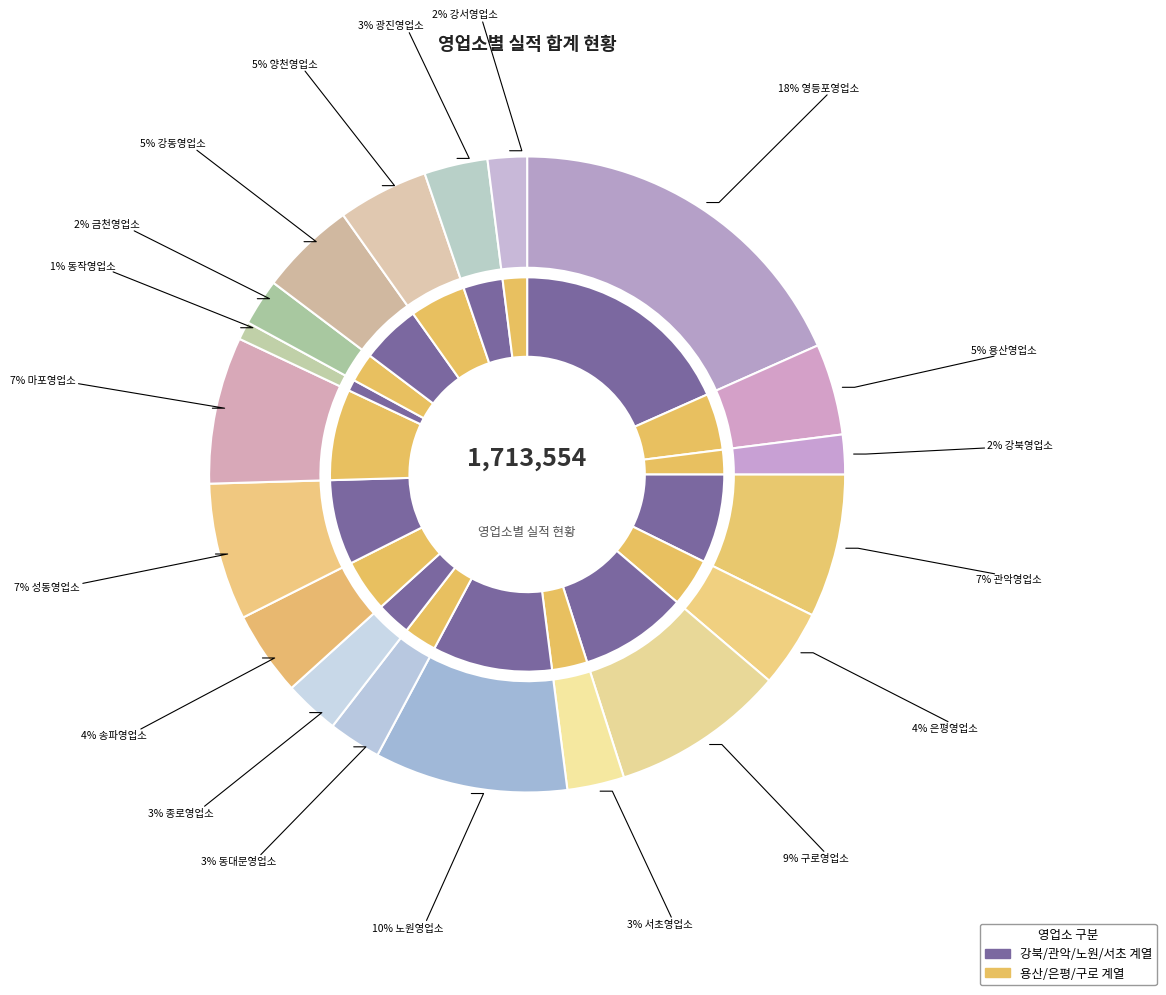

What percentage do 강동영업소 and 강서영업소 together represent?

6.9%